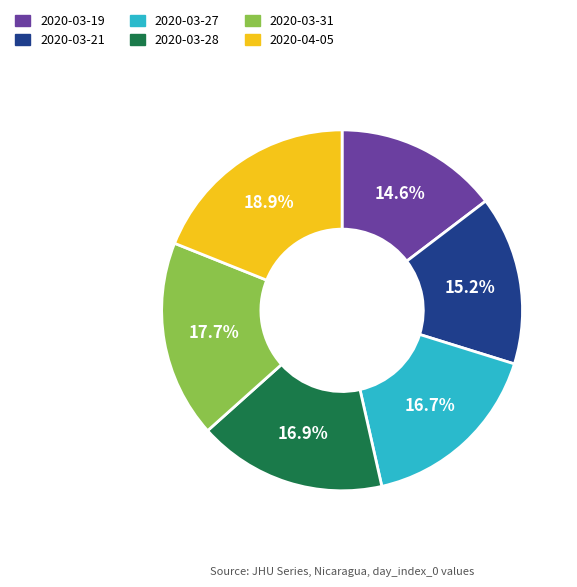

Count the number of slices in the pie.

6